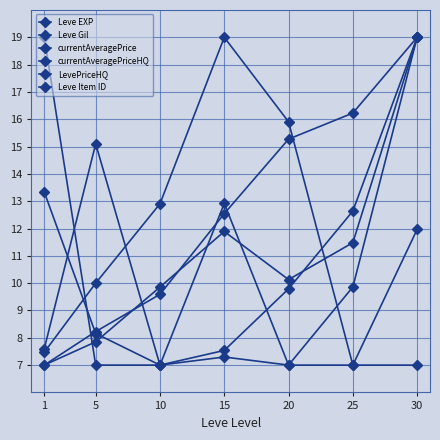

Which series has the largest range (max minus min)?

Leve EXP